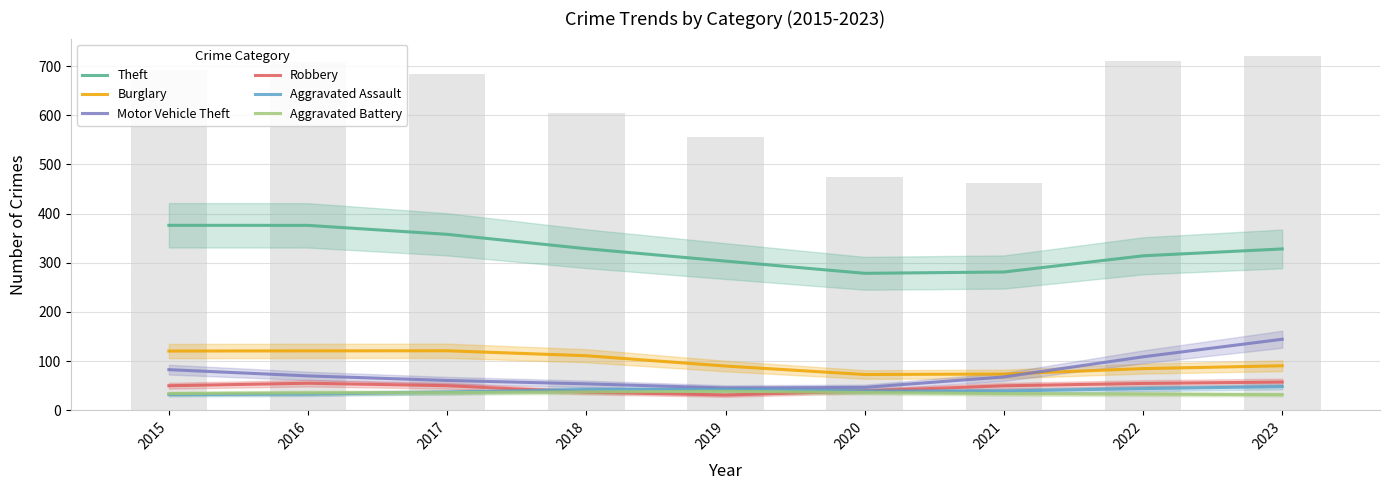

Which series changed the most between 2018 and 2023?

Motor Vehicle Theft